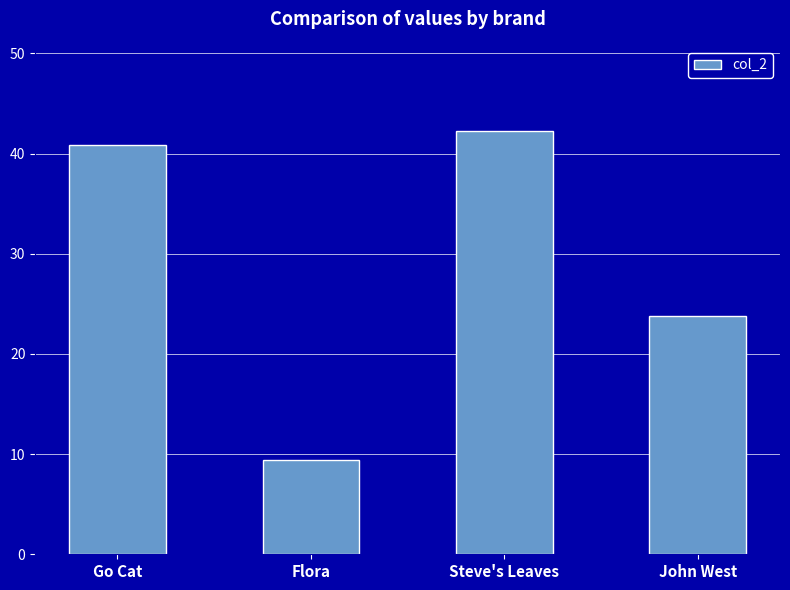

Approximately how many times larger is the value at Go Cat compared to John West?

1.7